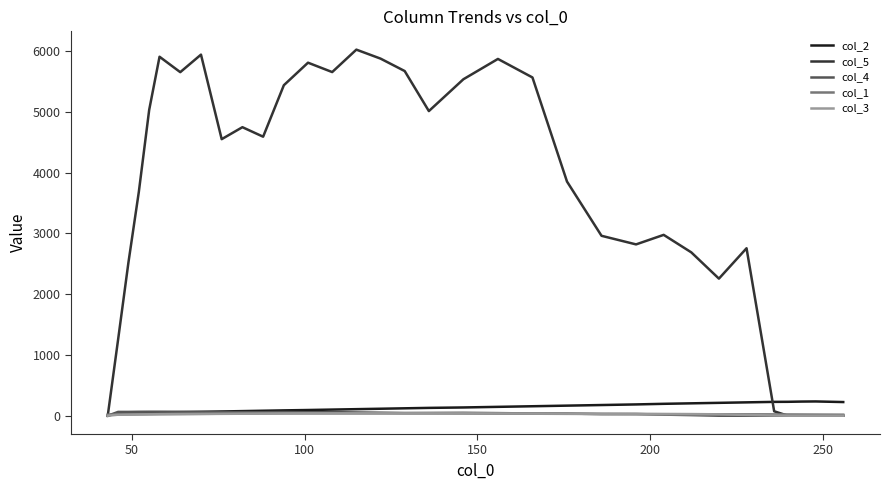

Which series has the largest total across all categories?

col_5